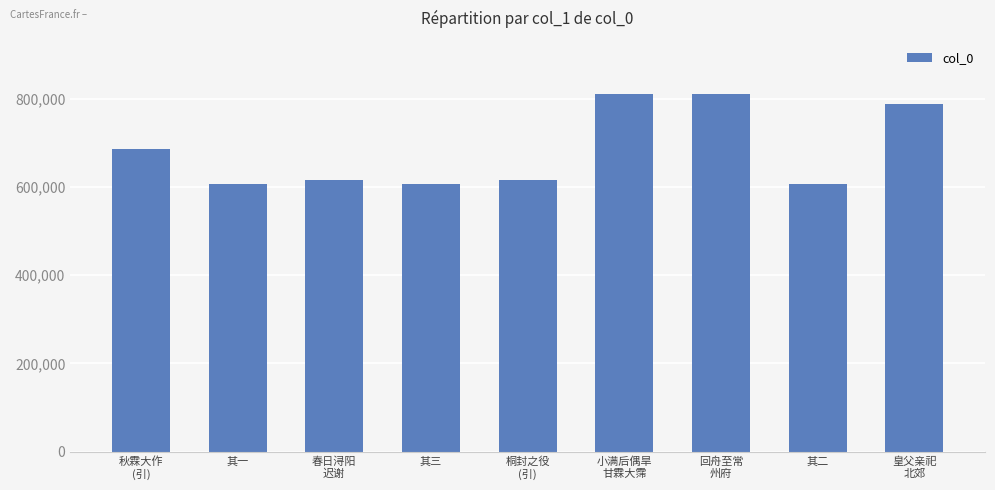

The value at 其二 is 606225. True or false?

True